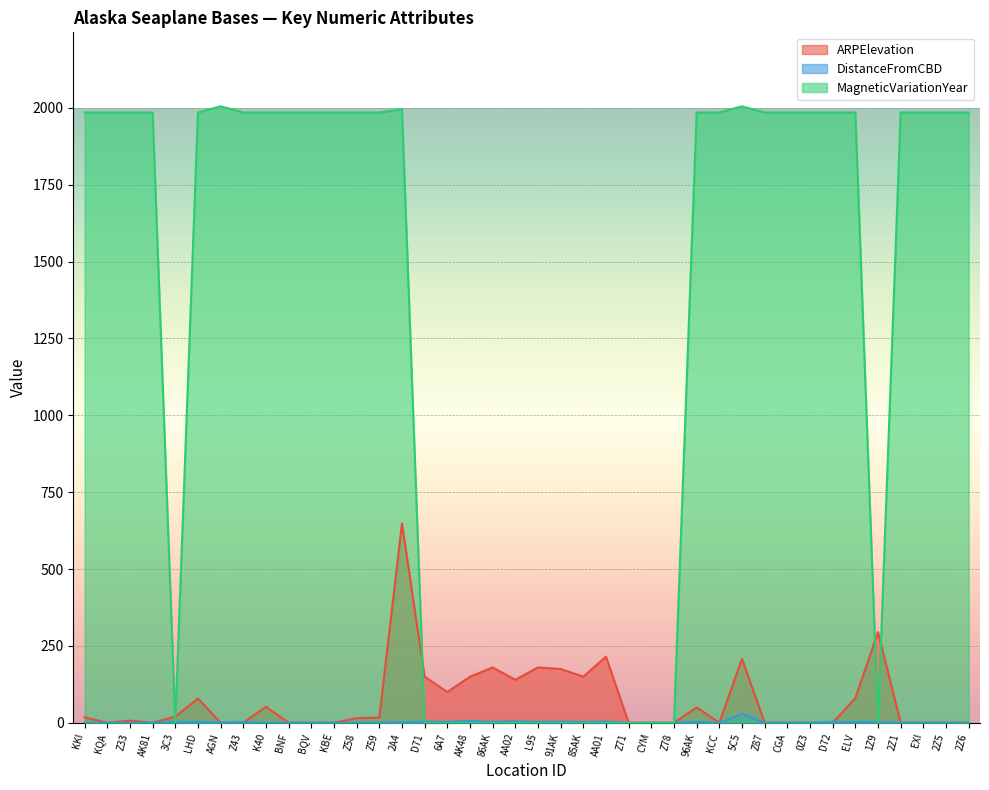

What is the value of the MagneticVariationYear point at the 1st from the left?

1985